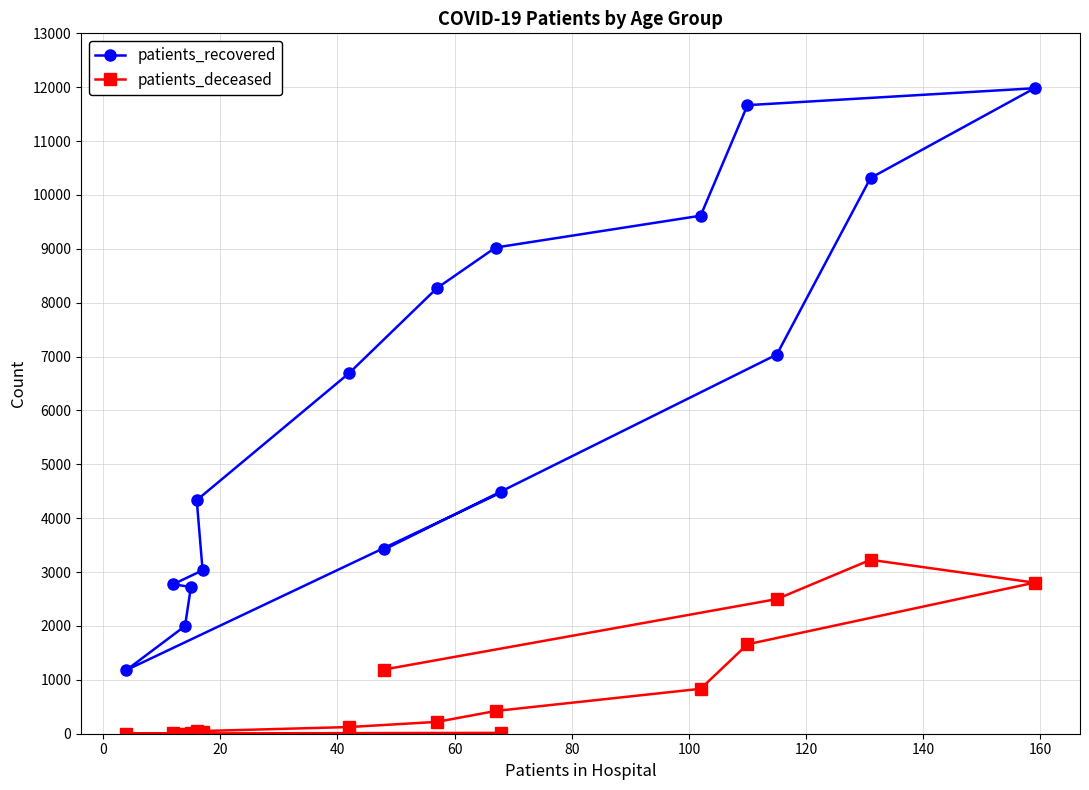

At how many categories does at least one series exceed 5902?

8